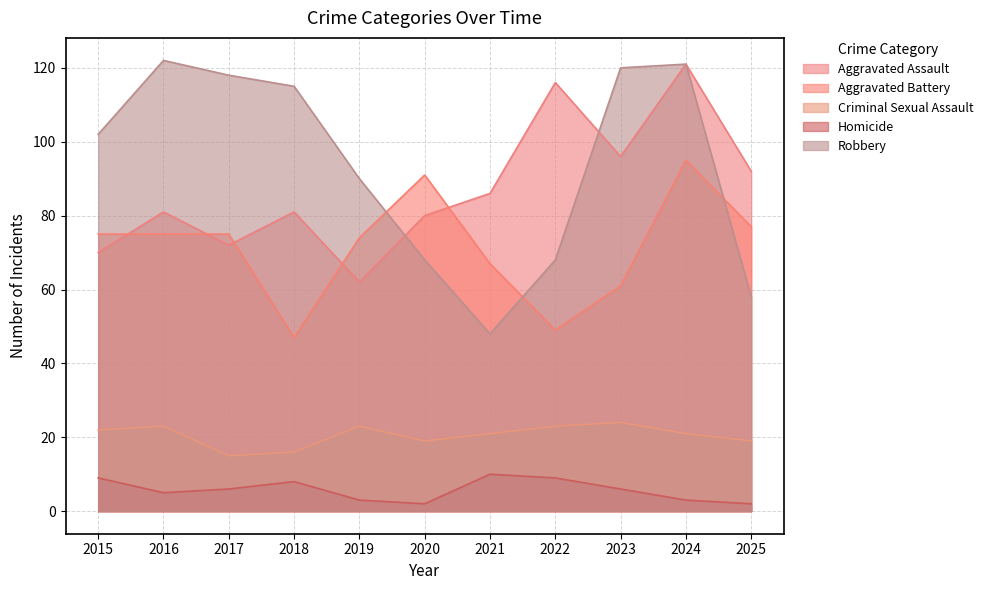

True or false: Homicide and Robbery intersect in this chart.

False